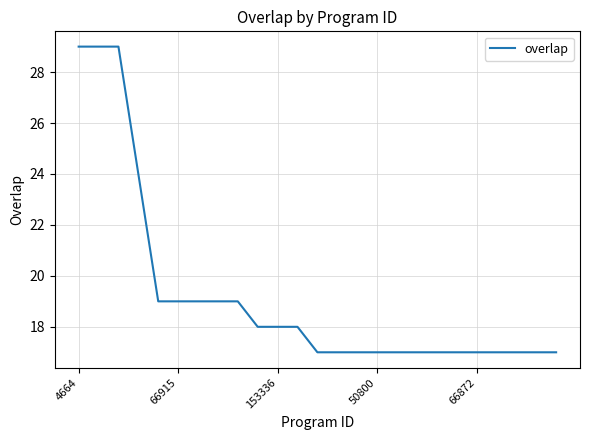

What is the difference between the maximum and minimum values?

12